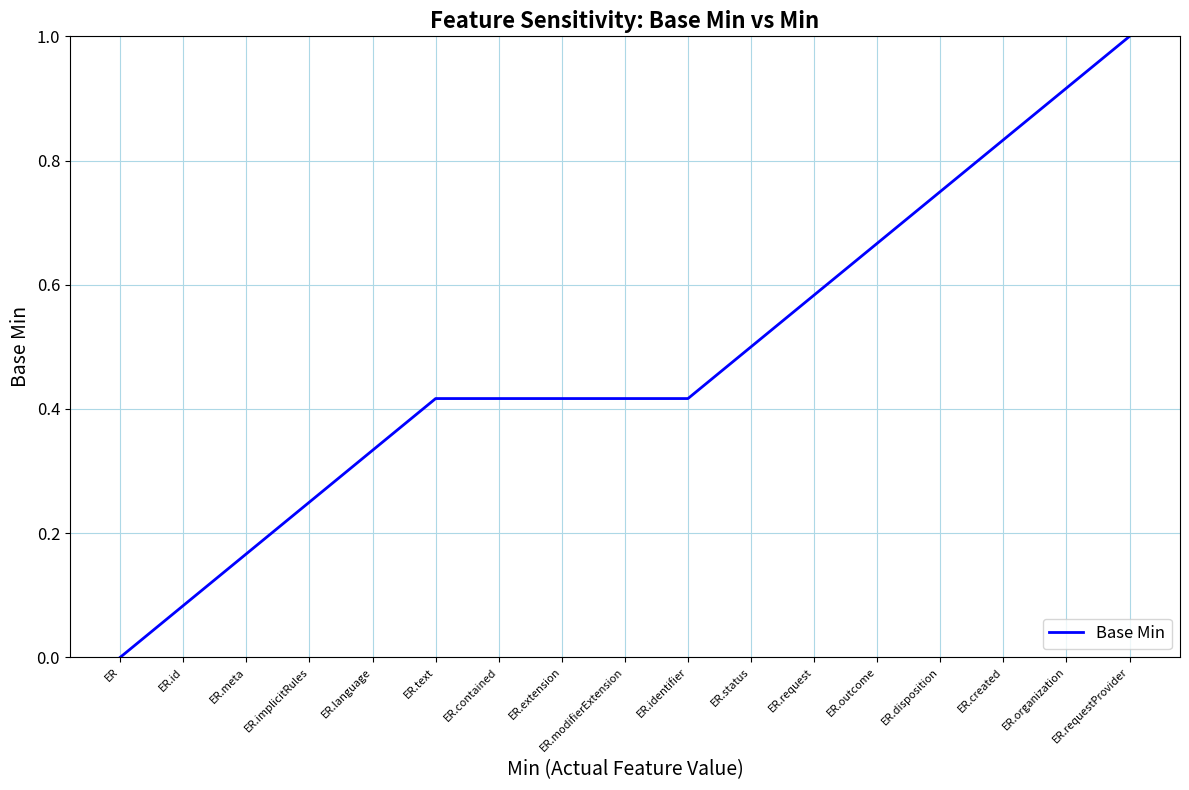

Which category has the highest value across all series?

ER.requestProvider